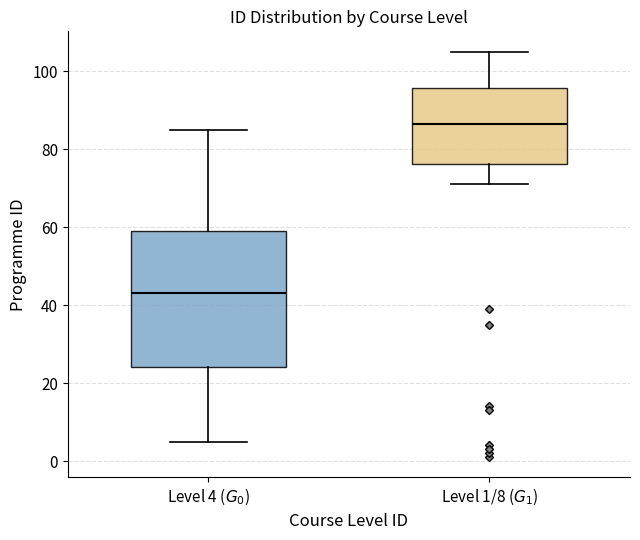

Where does the upper whisker of the box for Level 1/8 ($G_1$) end on the y-axis? The values are not printed on the chart, so give them approximately, as read against the axis.

106